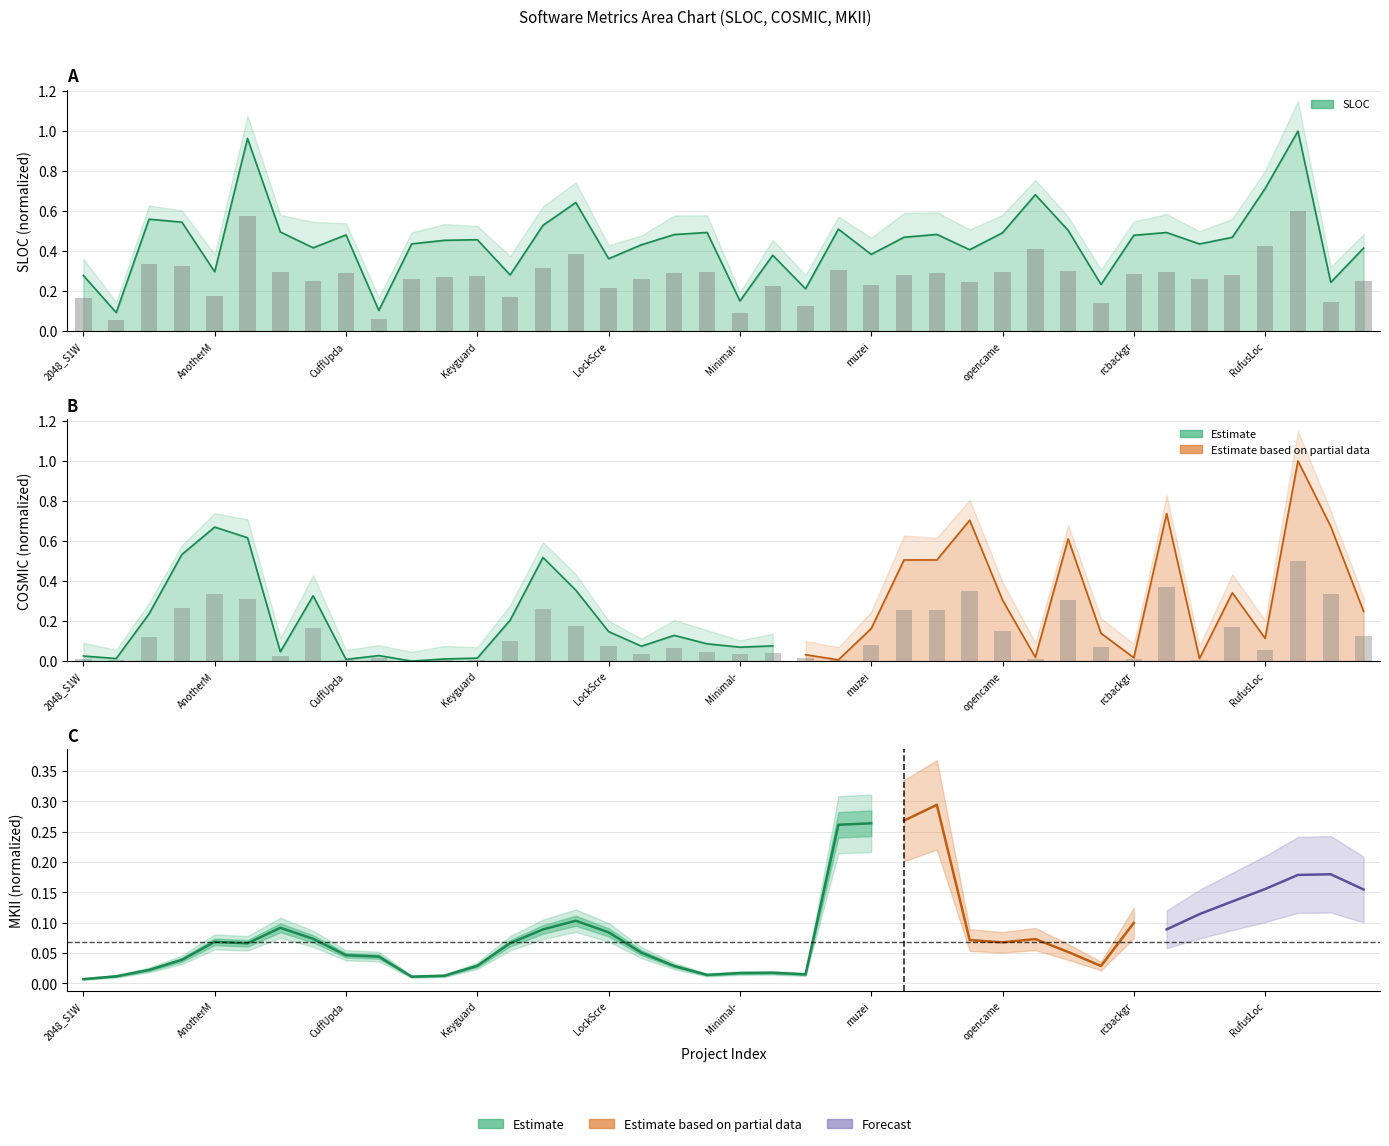

Which series has the largest total across all categories?

SLOC